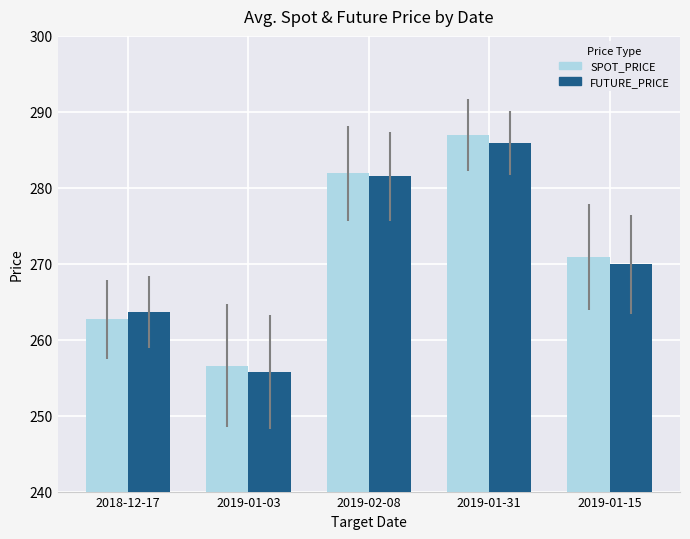

What is the sum of all FUTURE_PRICE values?

1356.7